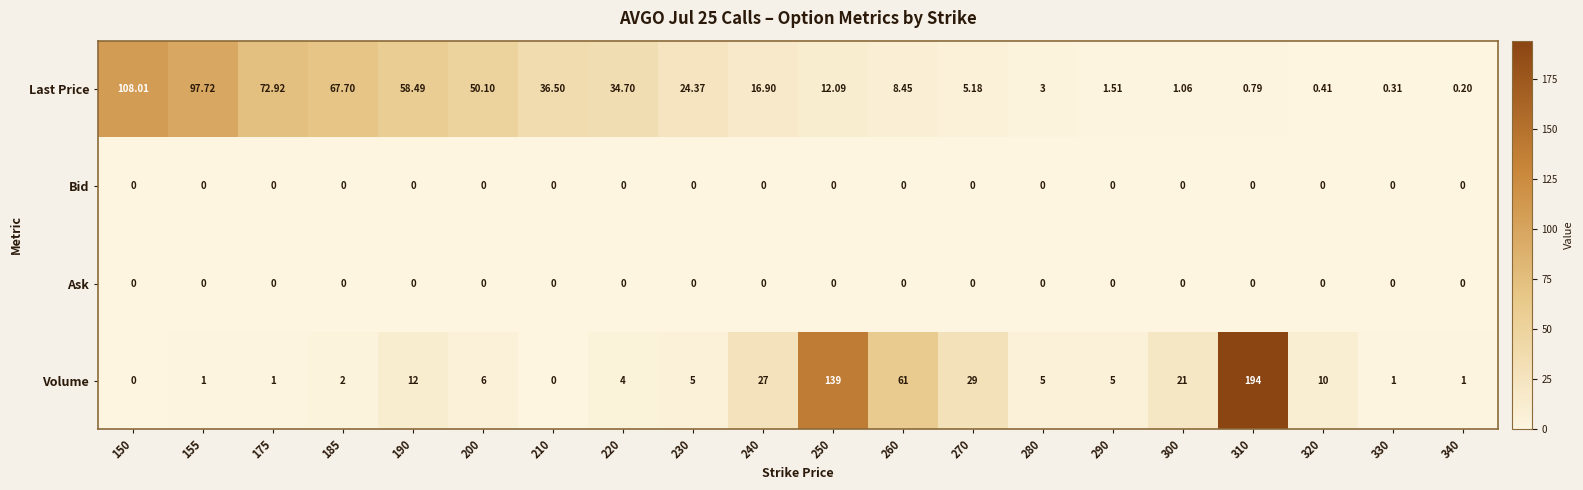

Is the value of Bid at 250 greater than the value of Volume at 300?

No